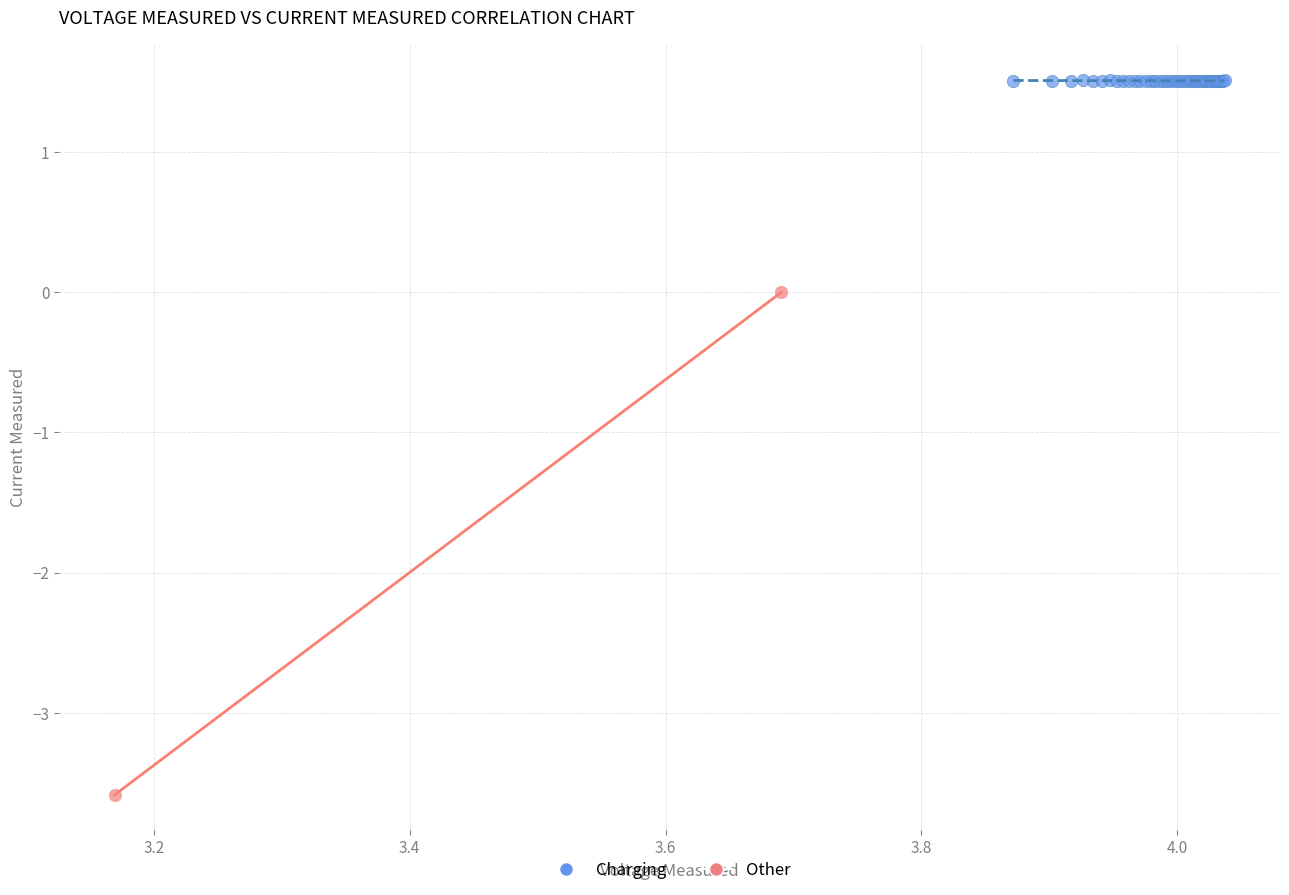

What are all the series names shown in the legend?

Charging, Other